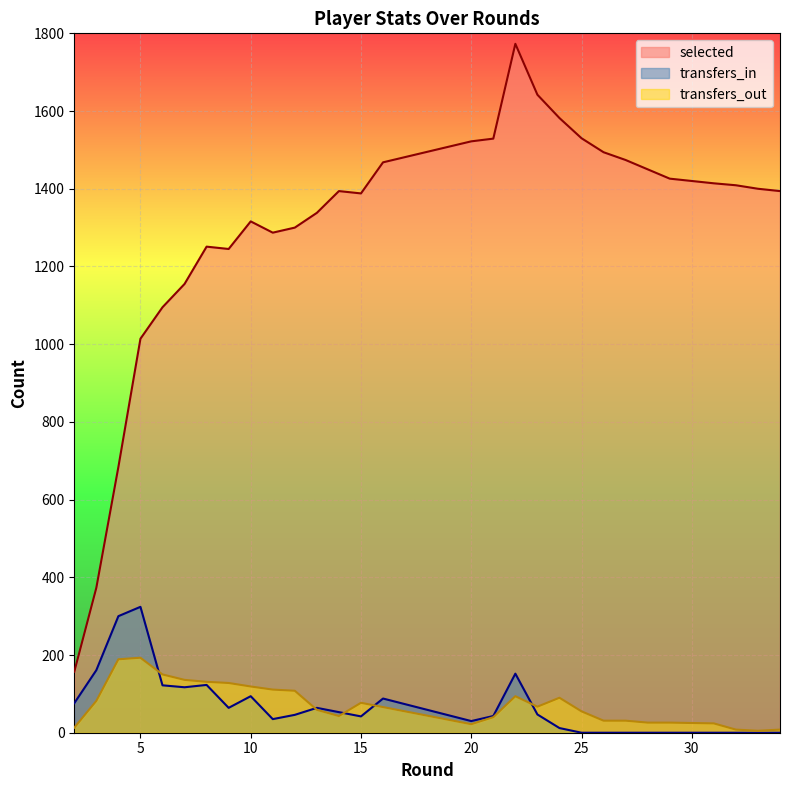

At which category is the sum across all series the highest?

22